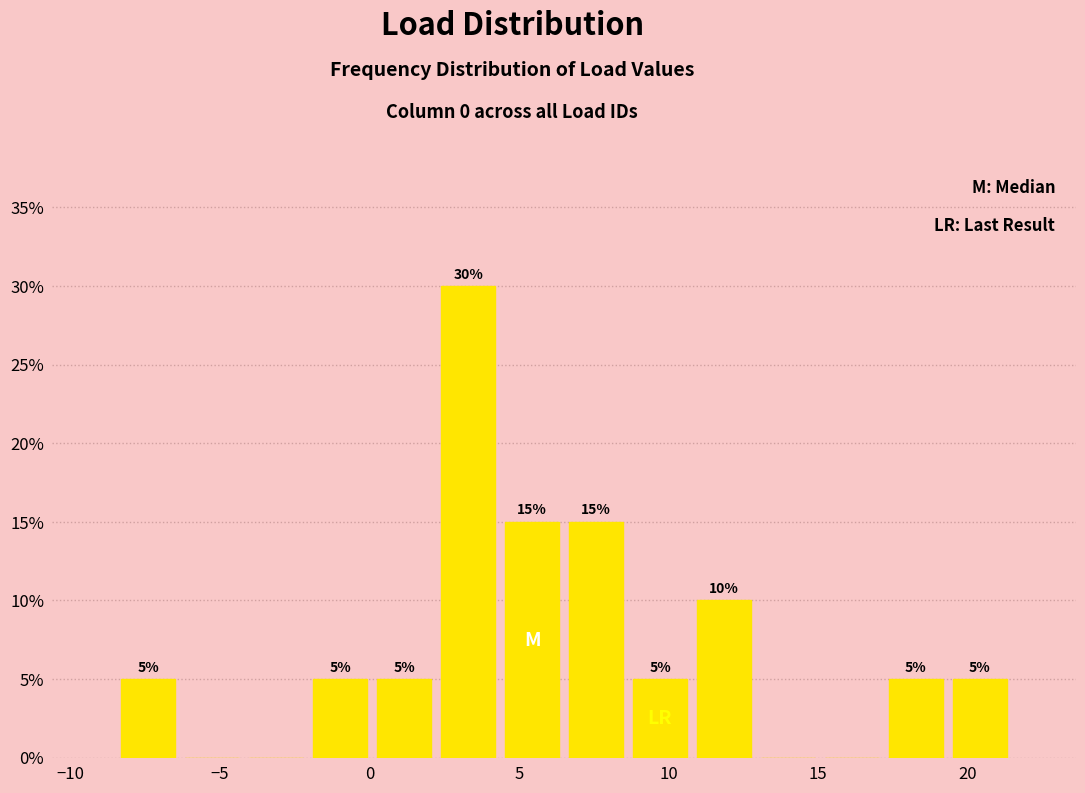

Which range on the x-axis has the tallest bar?

2.0 to 4.5